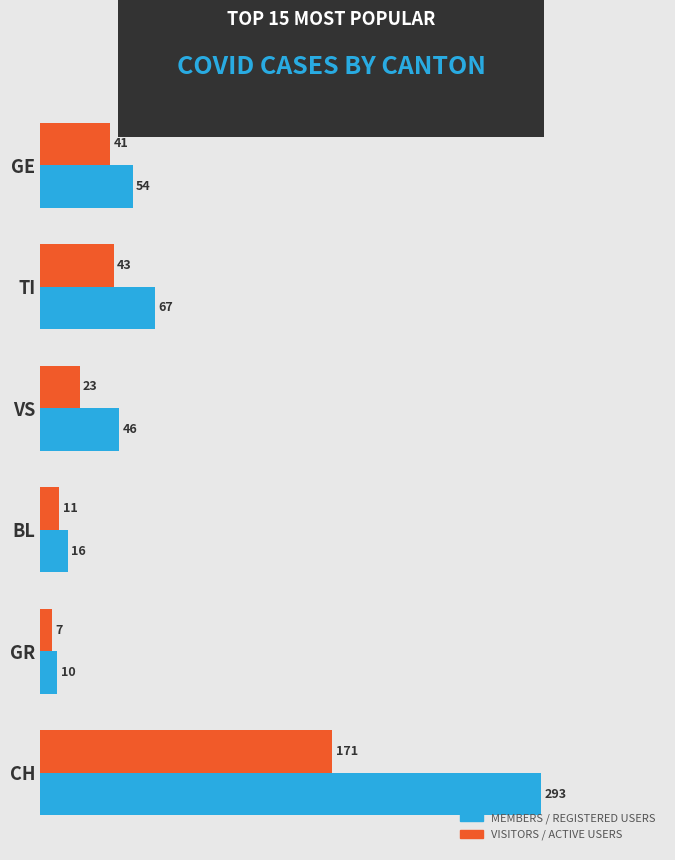

How many categories are shown in the chart?

6